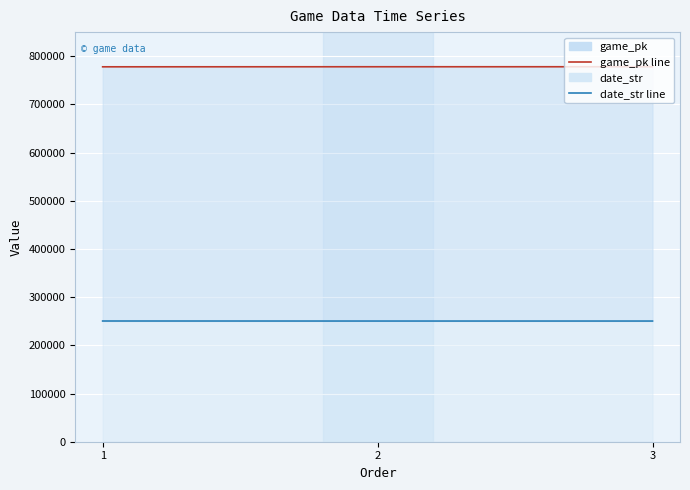

How many values in the game_pk line series exceed 778102?

1